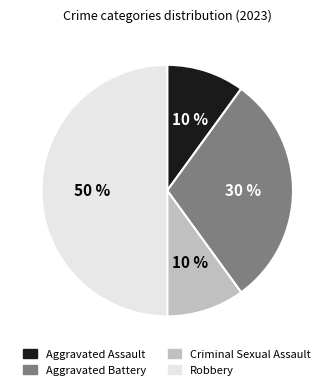

To the nearest percent, what is the difference between the largest and smallest slice percentages?

40%